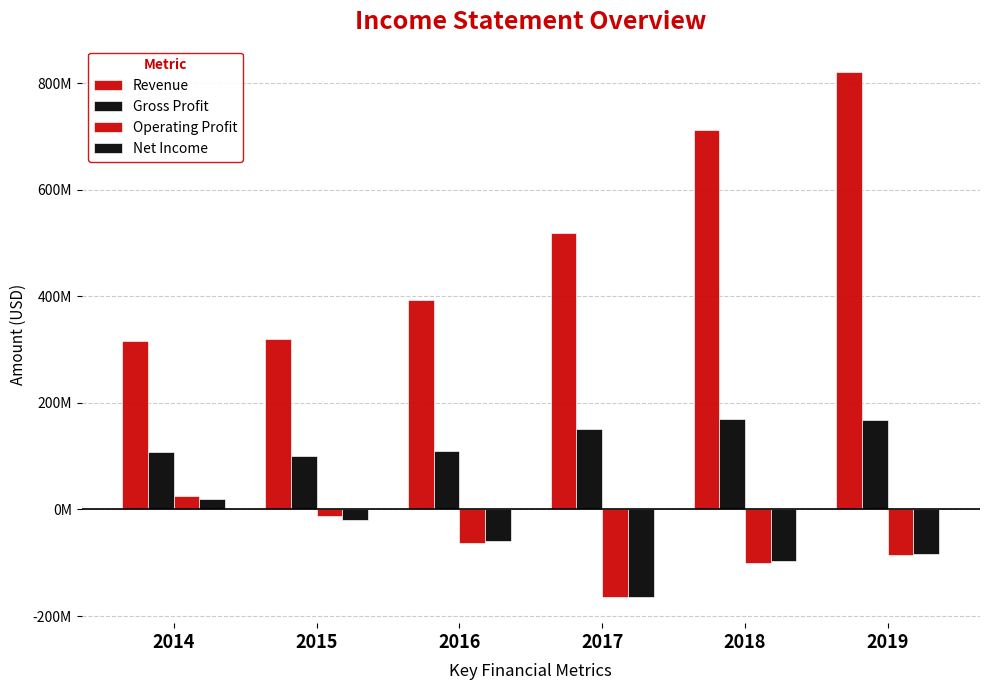

Which series has the widest spread of values?

Revenue